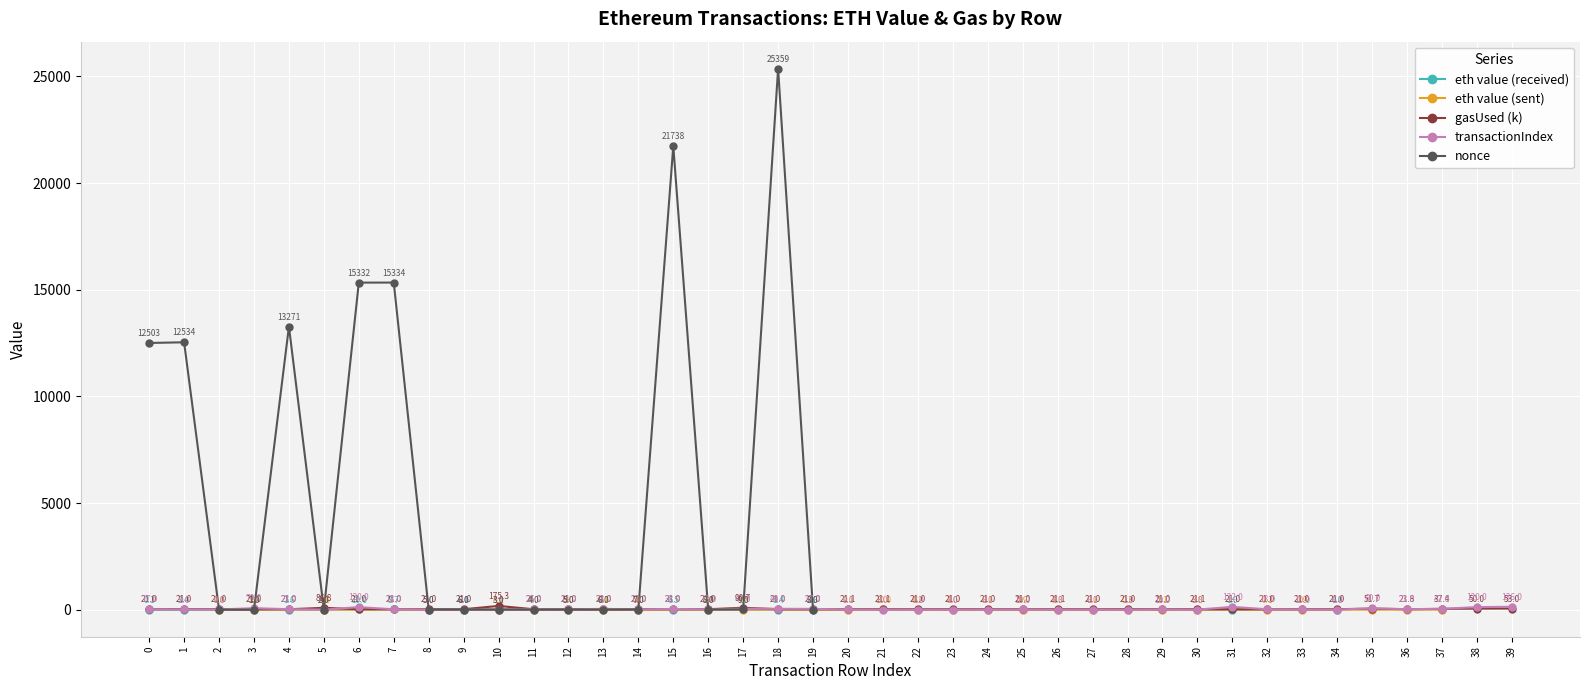

What is the value of the 2nd point from the left?

3.4